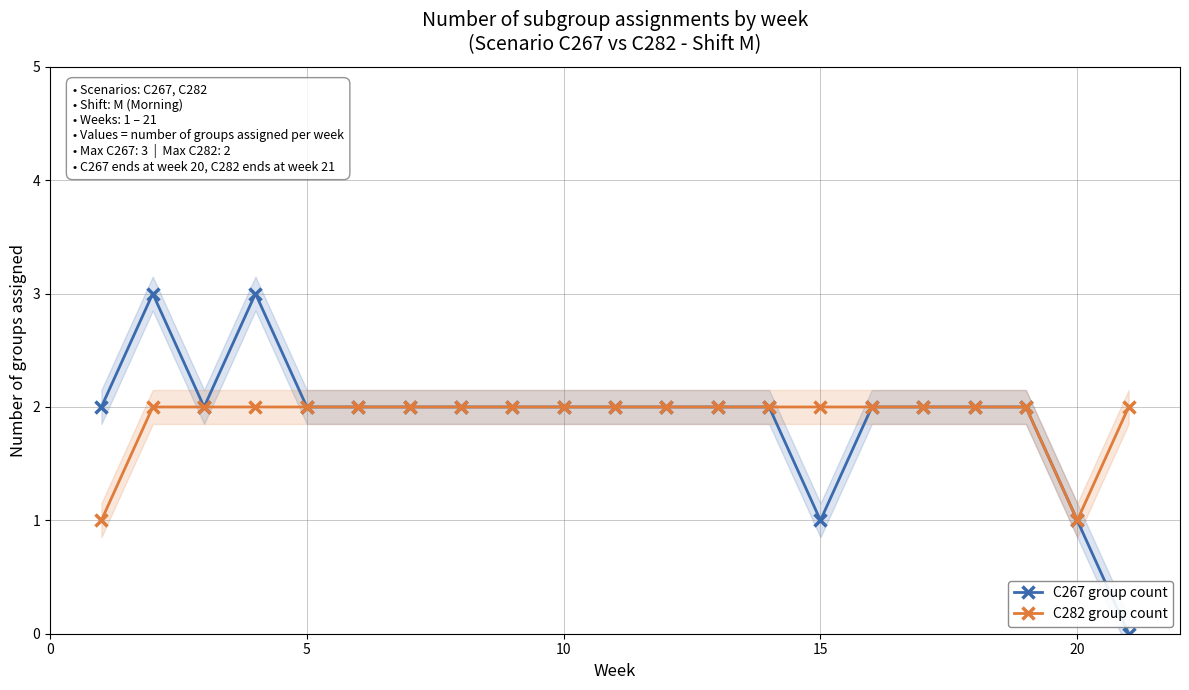

True or false: C282 group count and C267 group count cross at least once.

False